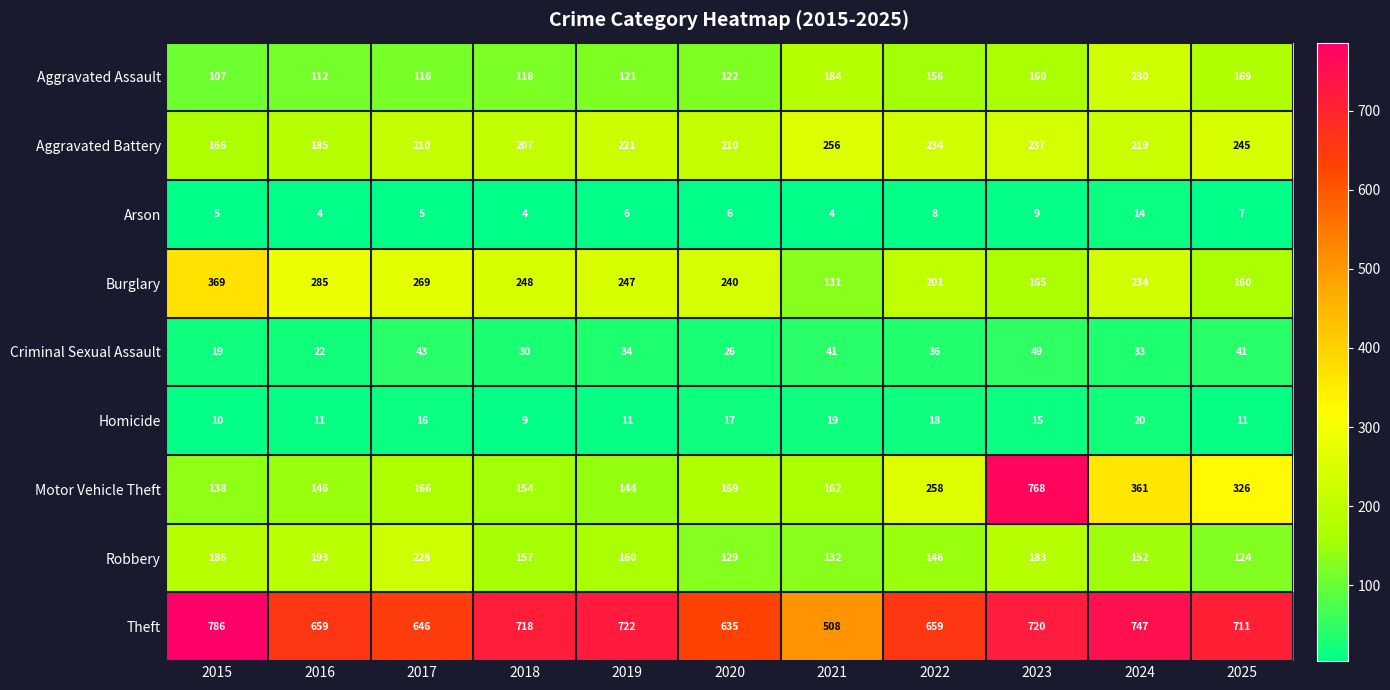

What is the difference between the highest and lowest values at 2024?

733